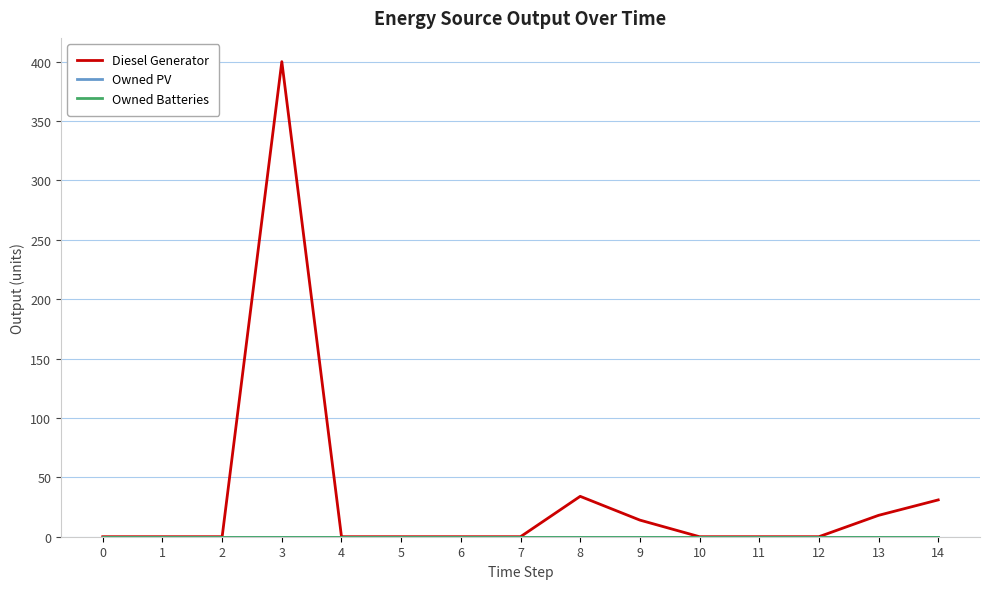

Is this an area chart (filled region under the line)?

No